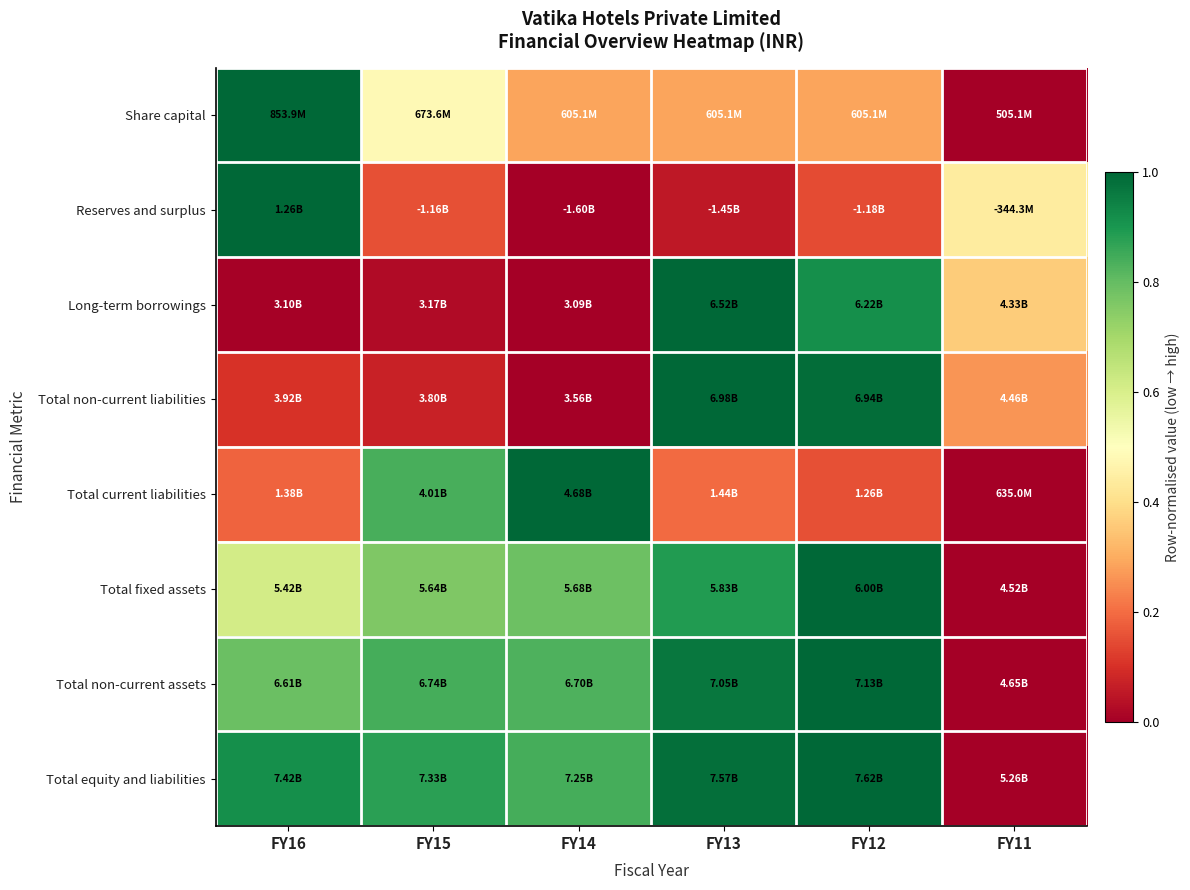

How many distinct data groups are displayed?

8